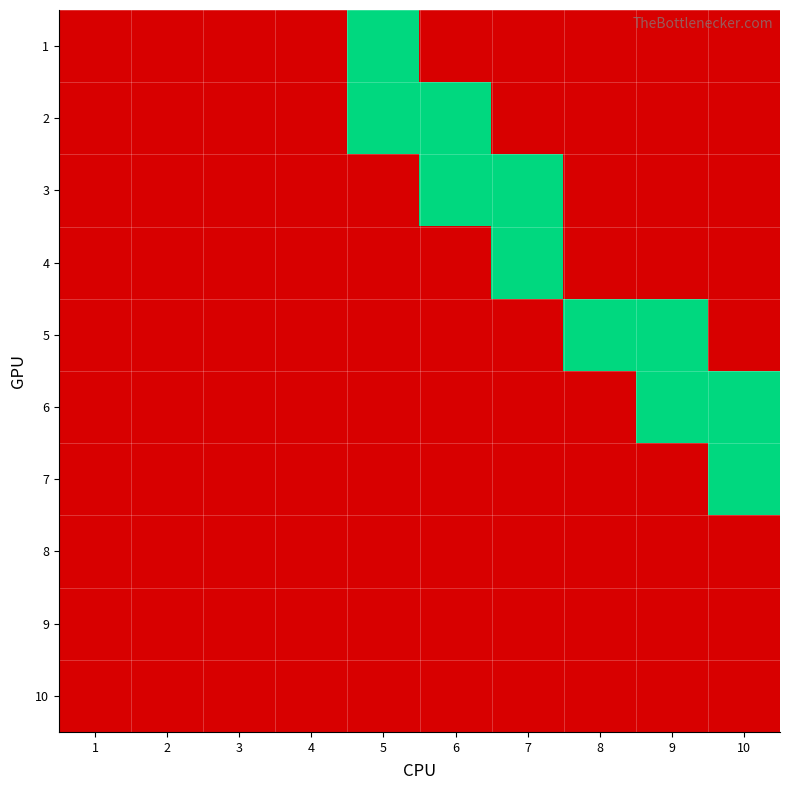

Between 2 and 8, which is larger?

2